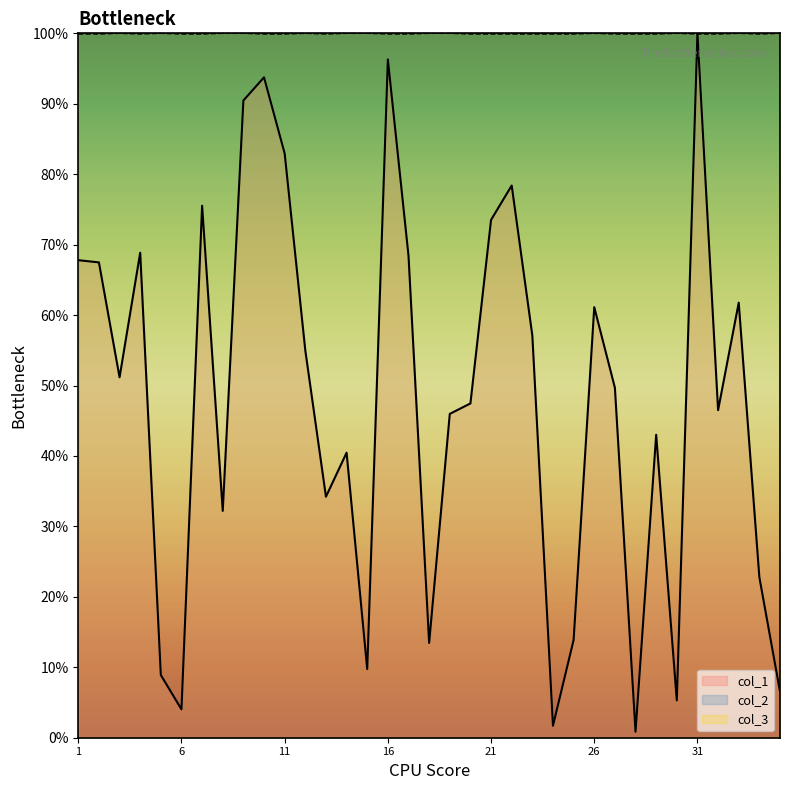

What is the highest value of the col_1 series?

100.0